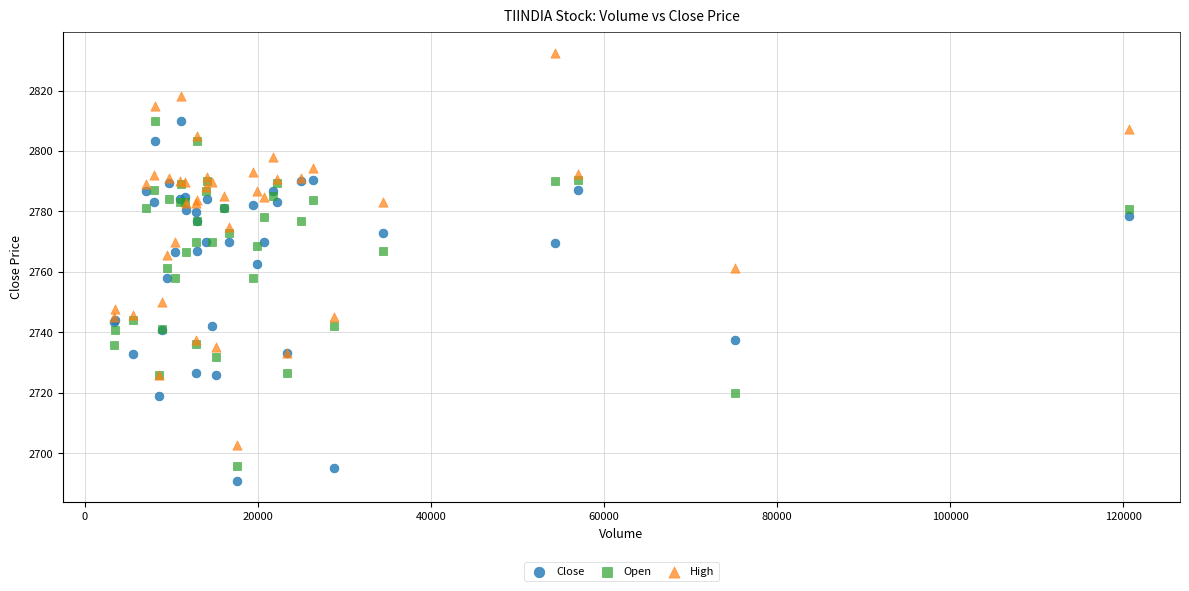

Which series contains the highest Y value?

High